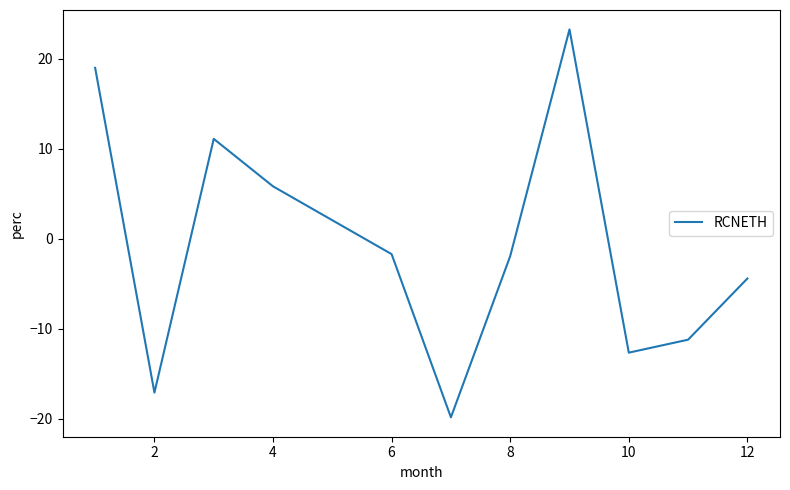

Reading right to left, extract all data points from this chart.

-4.4	-11.2	-12.6	23.2	-1.9	-19.8	-1.7	5.8	11.1	-17.1	19.0